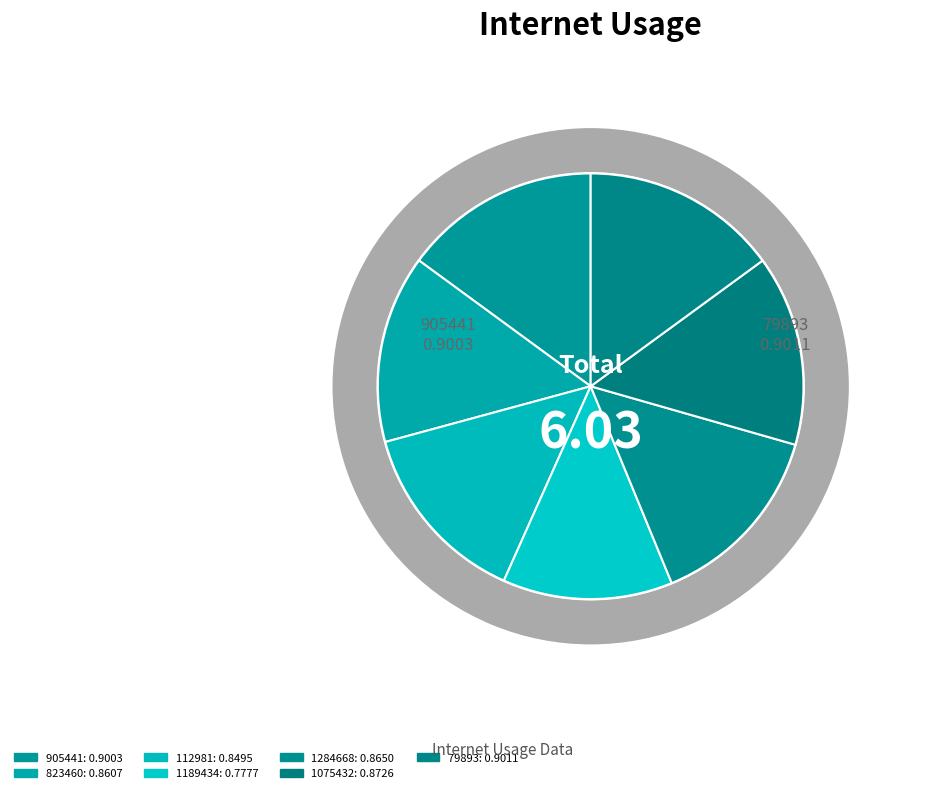

Which category has the biggest portion of the pie?

79893